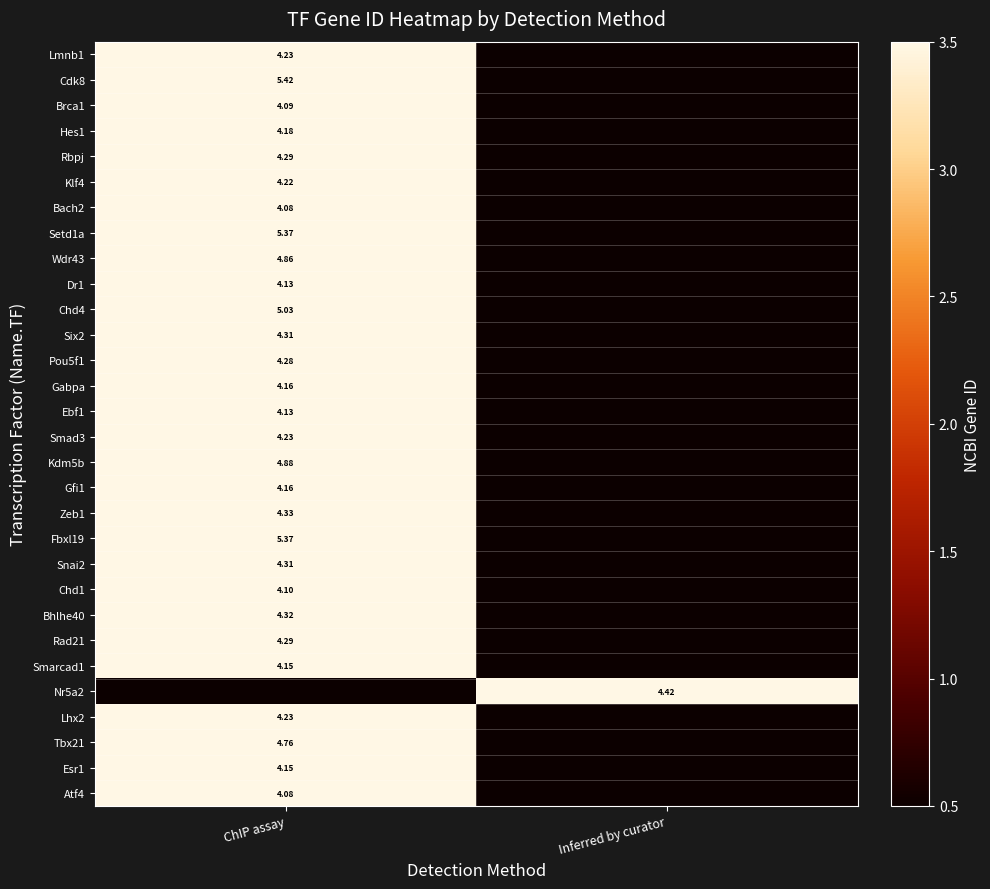

Rank the categories by Gfi1 value from lowest to highest.

Inferred by curator, ChIP assay